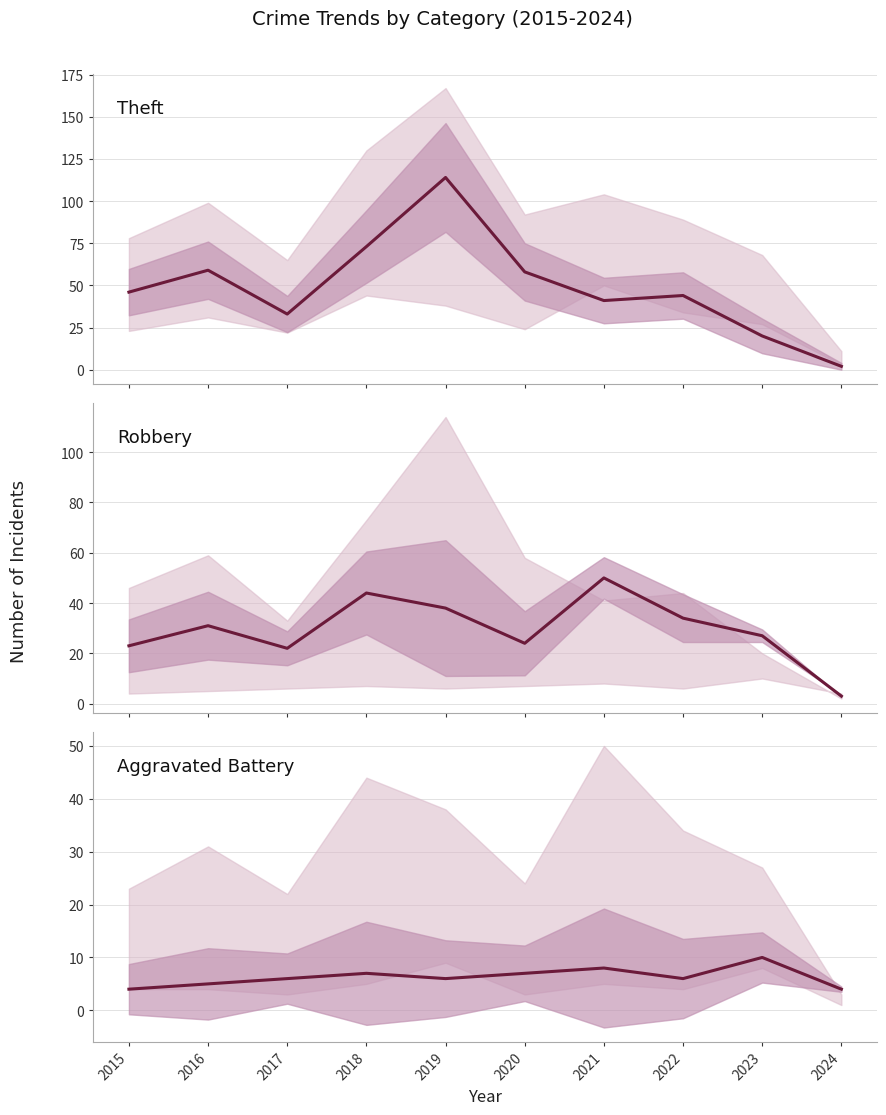

True or false: Theft and Aggravated Battery cross at least once.

True